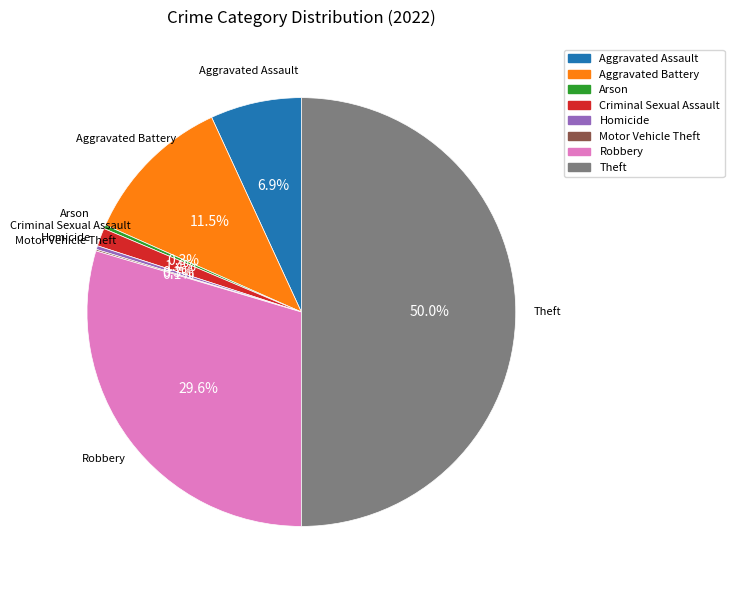

To the nearest percent, what is the difference between the Theft and Arson slice percentages?

50%